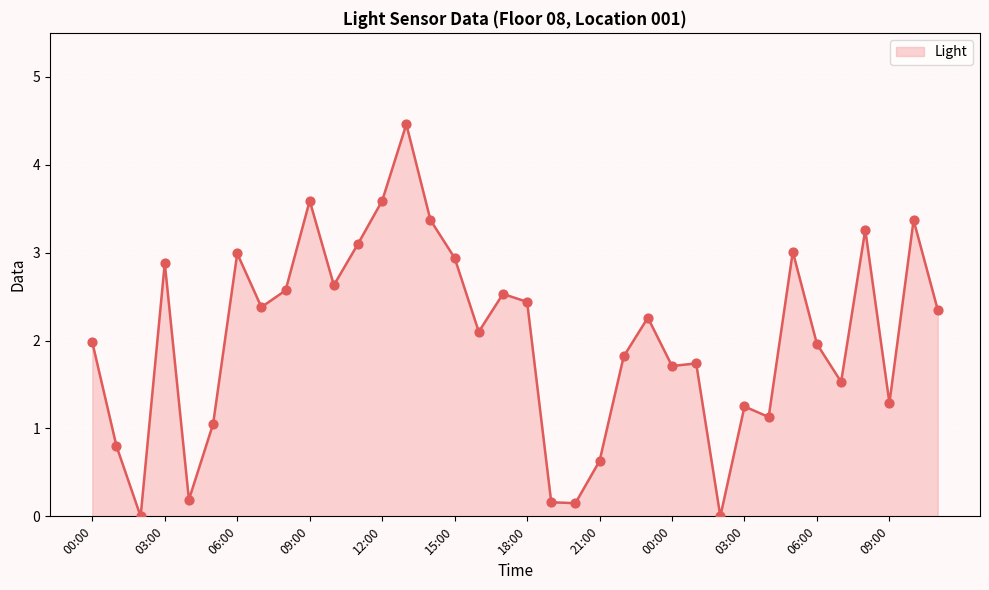

What is the maximum value shown in the chart?

4.5